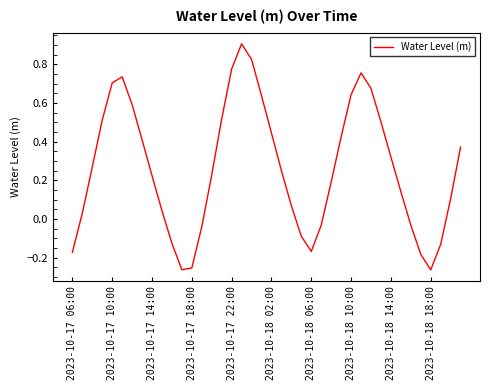

What is the difference between the maximum and minimum values?

1.2